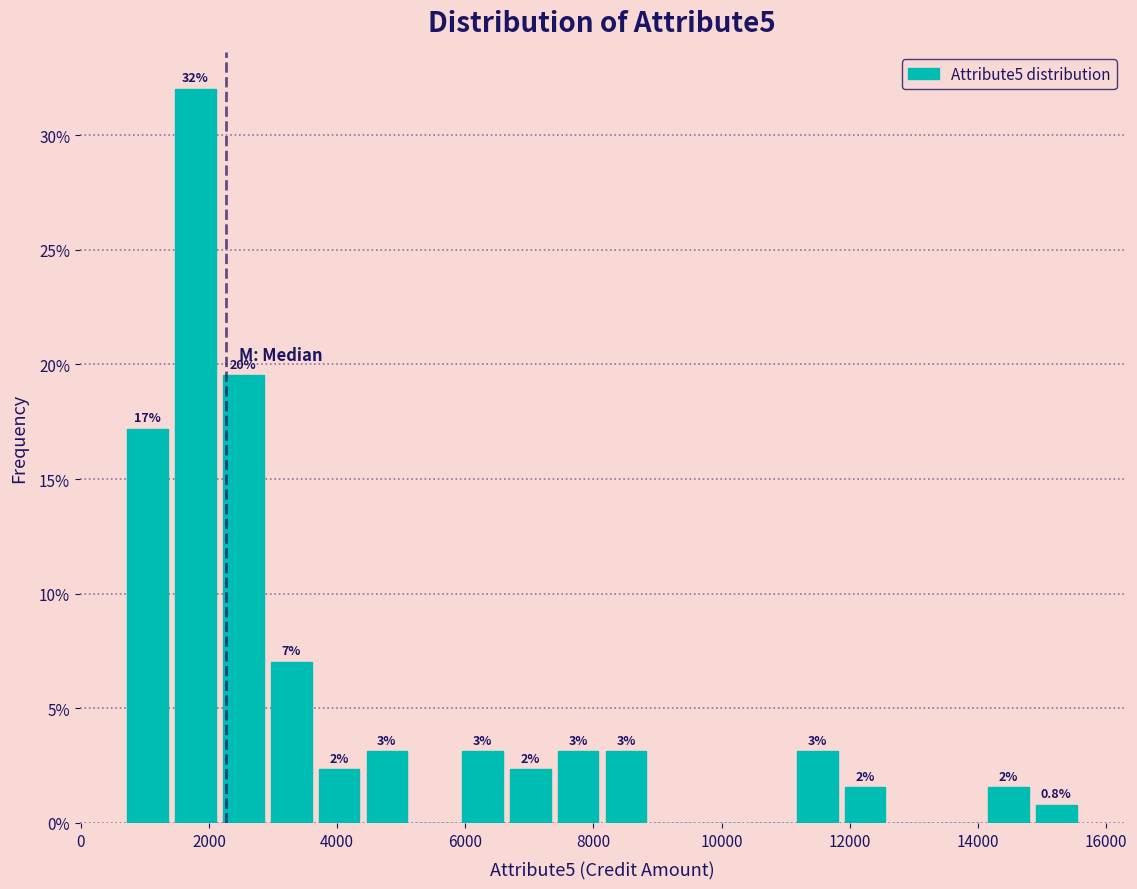

Read against the x-axis, roughly where is the centre of the tallest bar?

1800